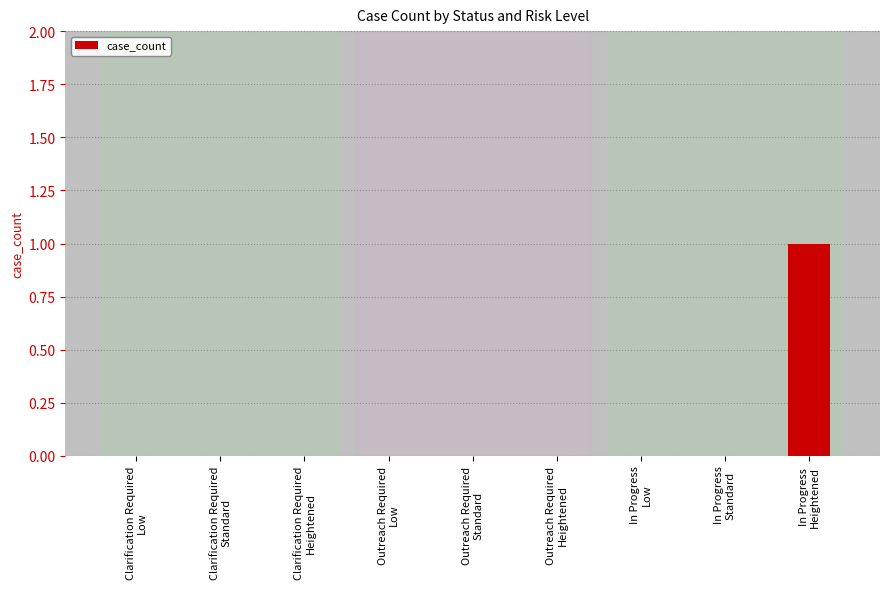

What is the sum of all values?

1